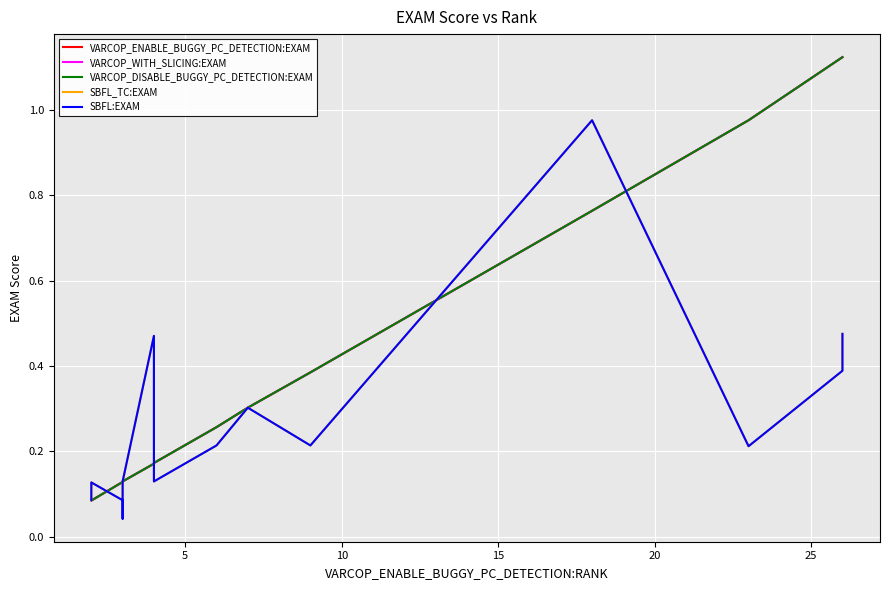

What is the difference between the second highest and second lowest values in the SBFL_TC:EXAM series?

0.4